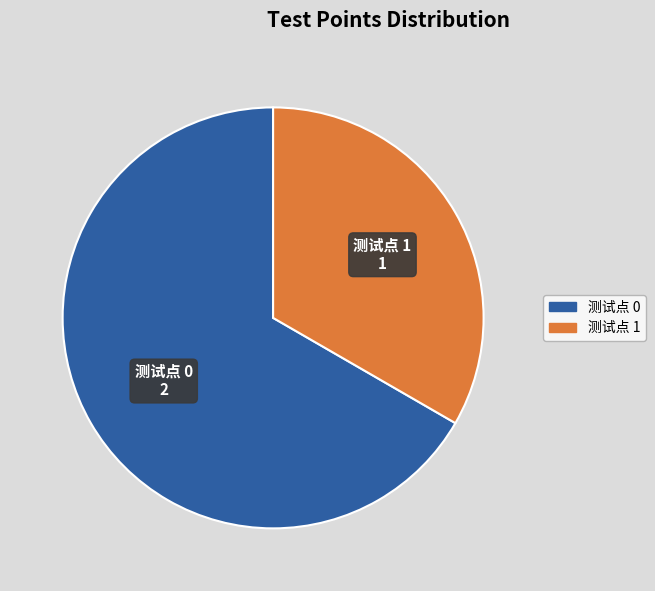

Does any single category account for the majority?

Yes